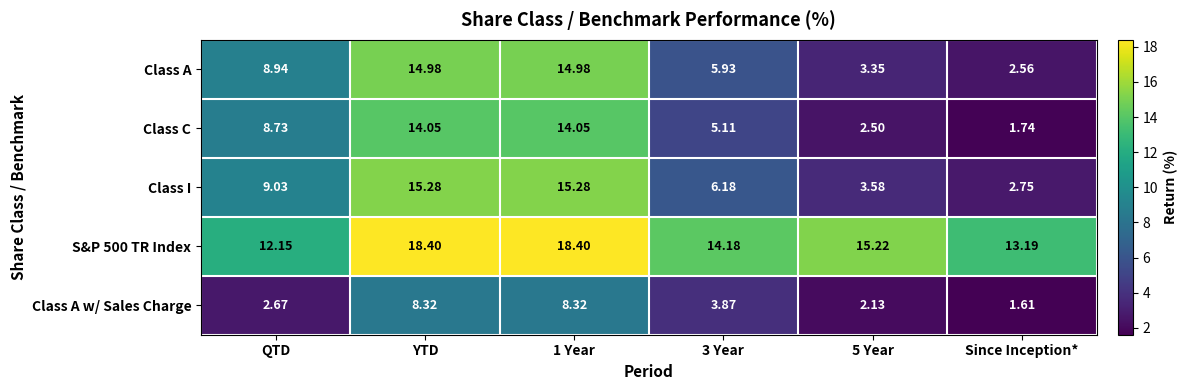

At which category does the chart reach its minimum across all series?

Since Inception*